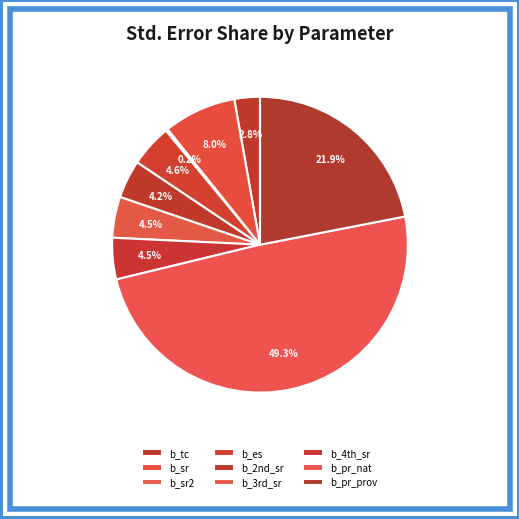

To the nearest percent, what is the difference between the largest and smallest slice percentages?

49%